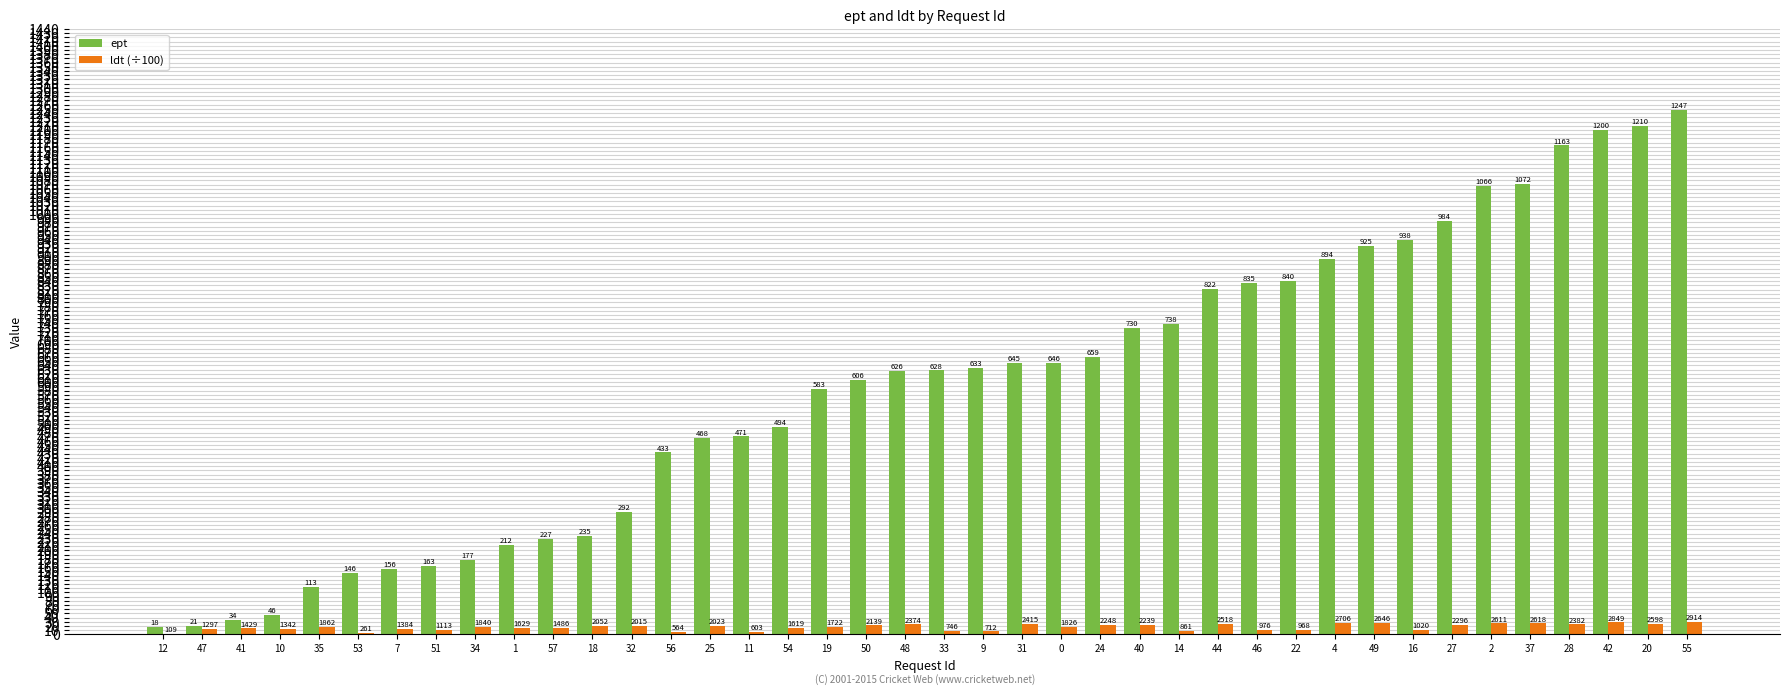

What is the average value of the ldt (÷100) series?

17.3